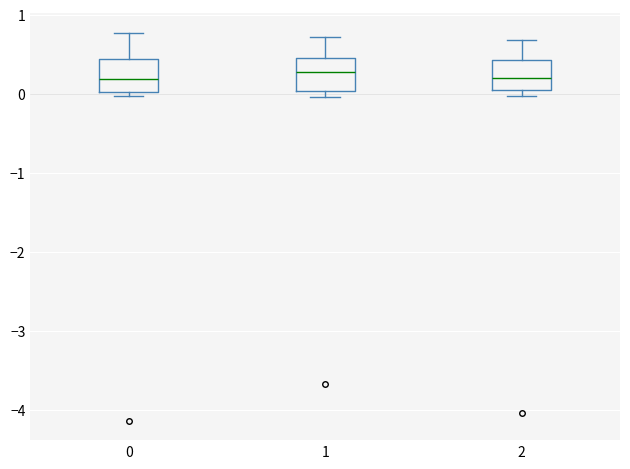

Where is the upper edge of the box at x = 2 on the y-axis? The values are not printed on the chart, so give them approximately, as read against the axis.

0.4